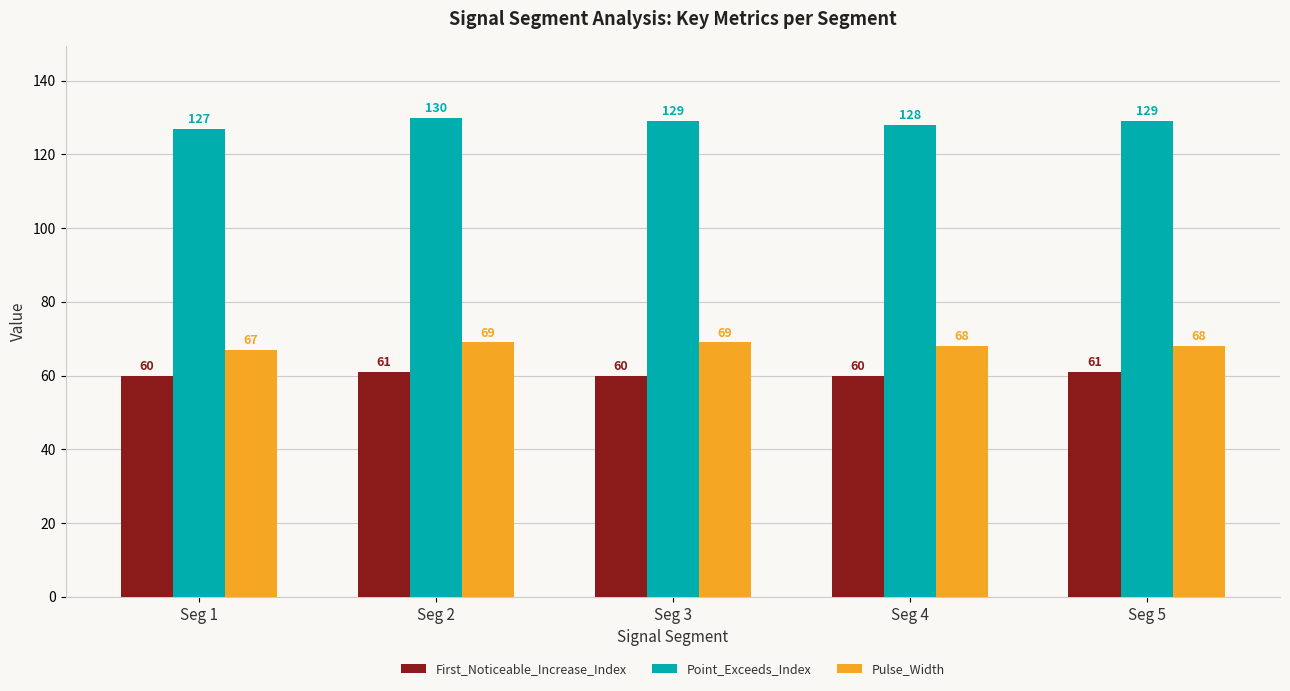

Does the chart contain stacked bars?

No